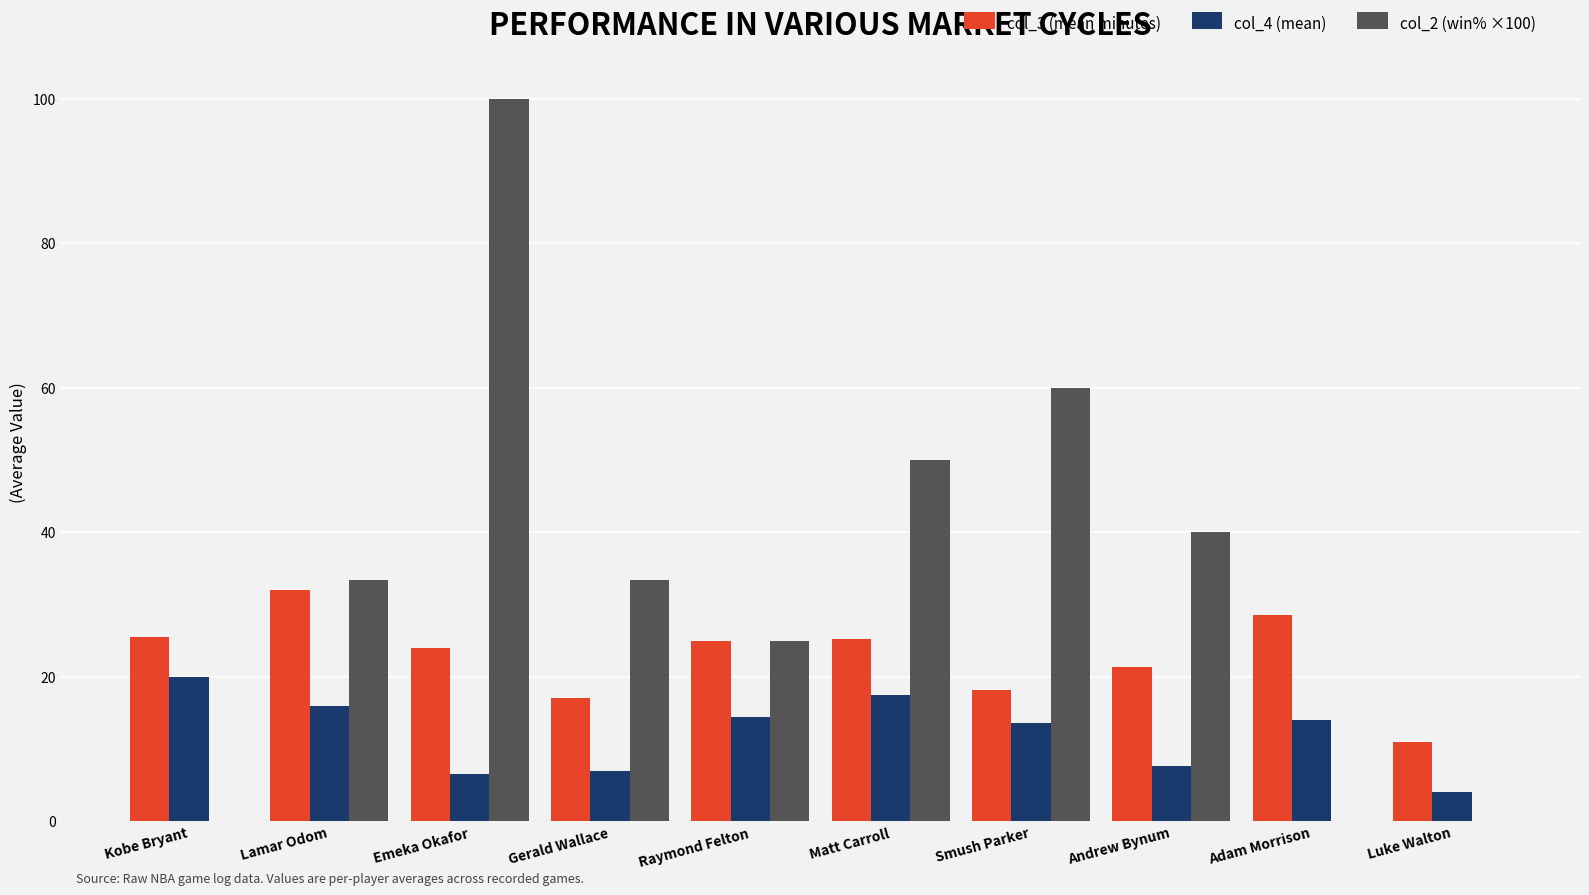

How many groups of bars are there?

10